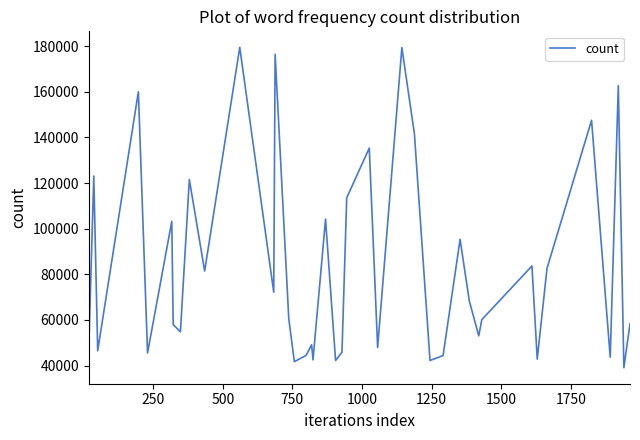

What is the smallest value displayed?

39045